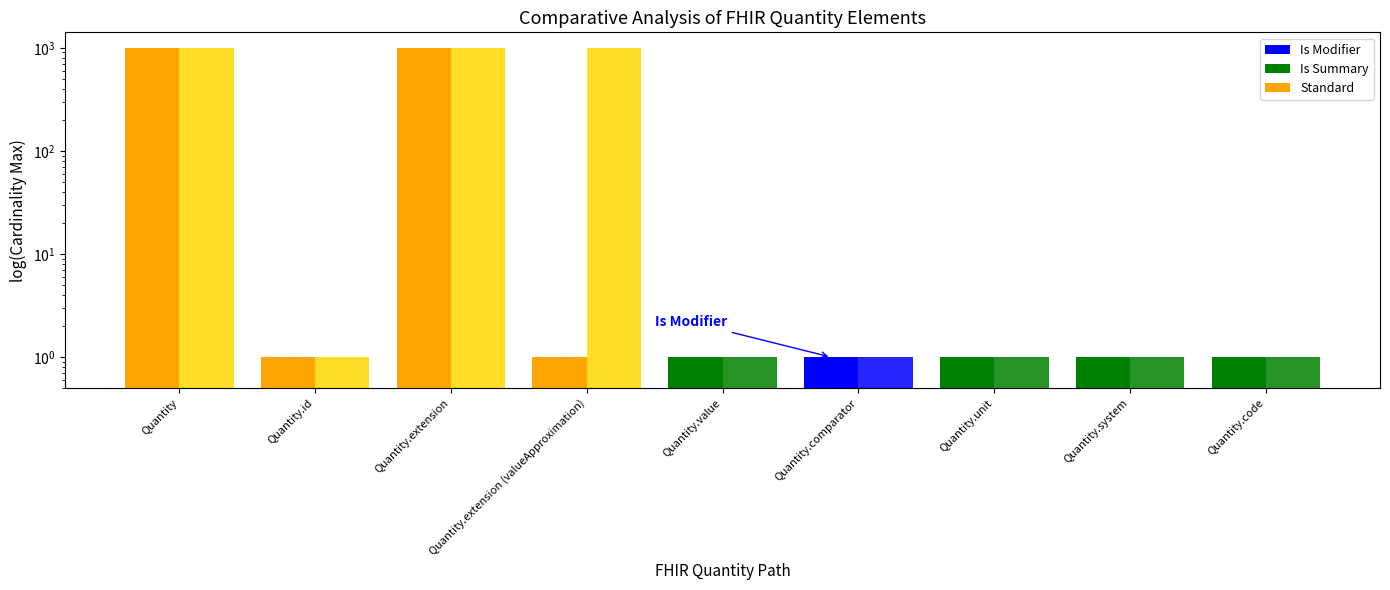

What is the value of the Base Max bar at the 4th from the left?

999